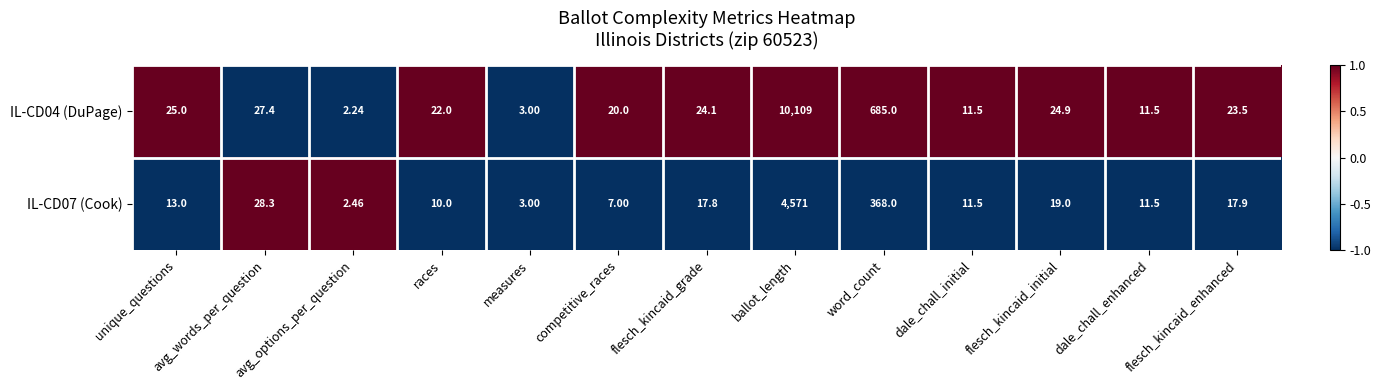

Which category has the highest value in the IL-CD04 (DuPage) series?

ballot_length